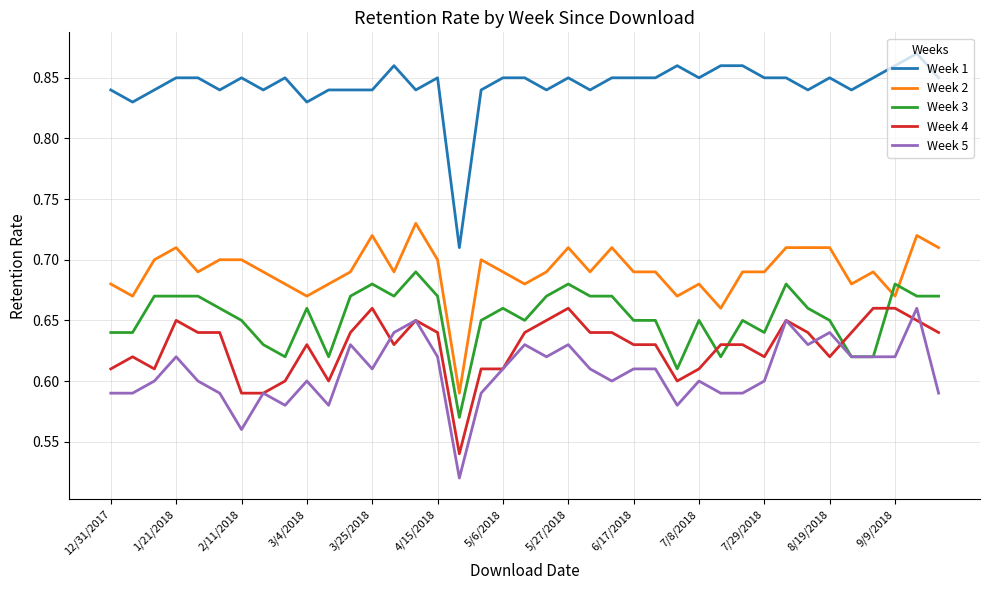

Which series has the largest total across all categories?

Week 1